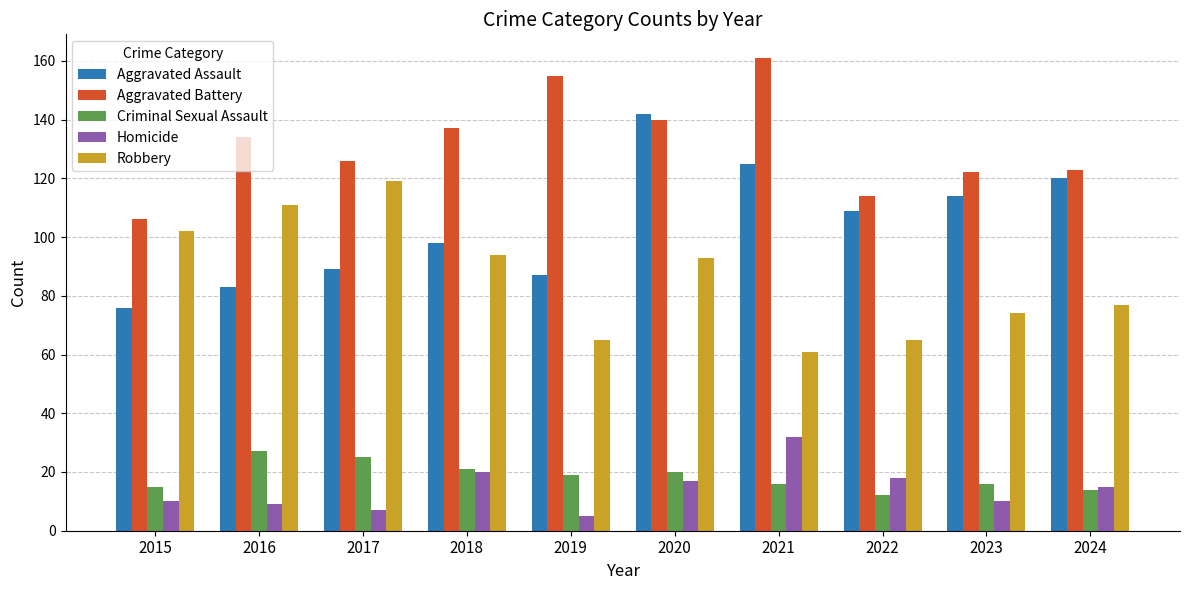

List the series in order of their peak value, highest first.

Aggravated Battery, Aggravated Assault, Robbery, Homicide, Criminal Sexual Assault